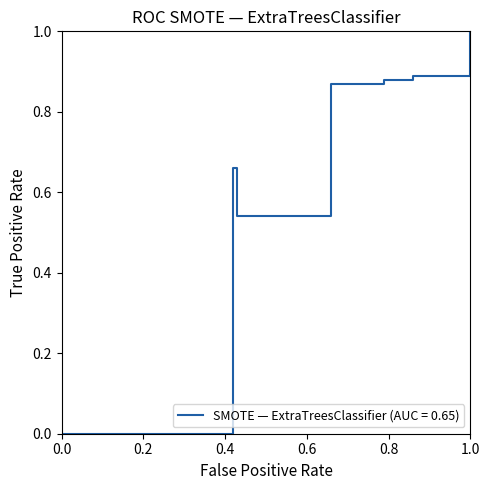

What is the sum of all values?

4.8